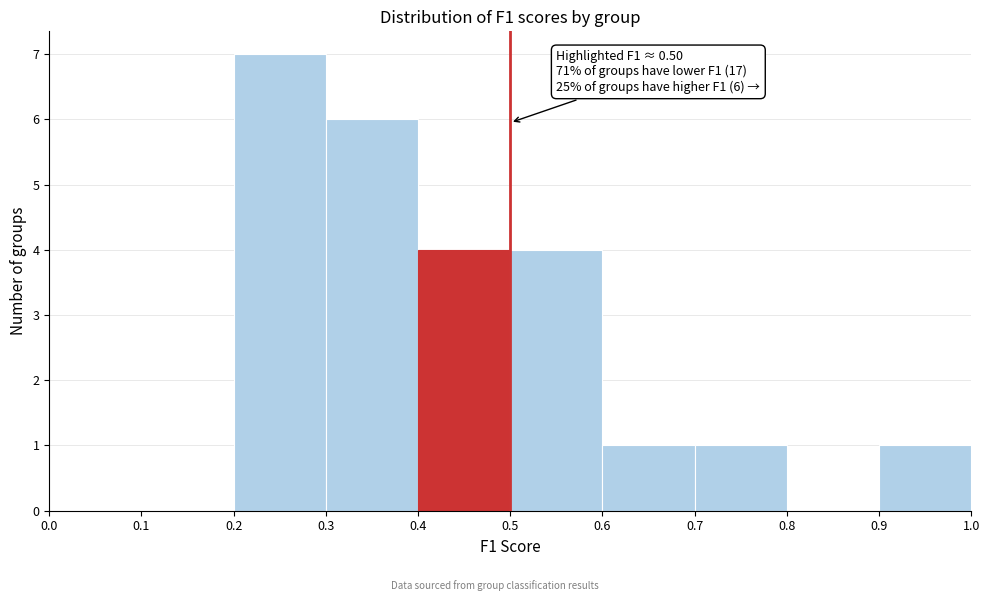

Which range on the x-axis has the tallest bar?

0.2 to 0.3